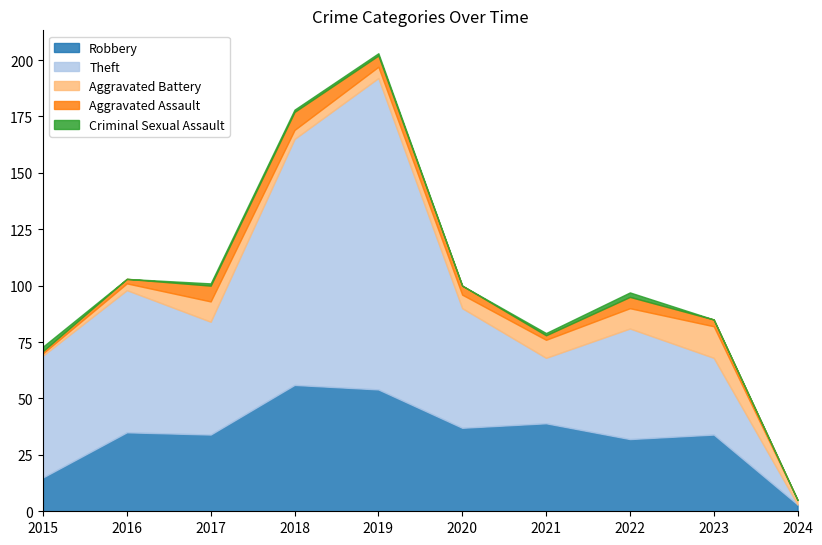

The Criminal Sexual Assault series shows 2 at 2019. True or false?

False